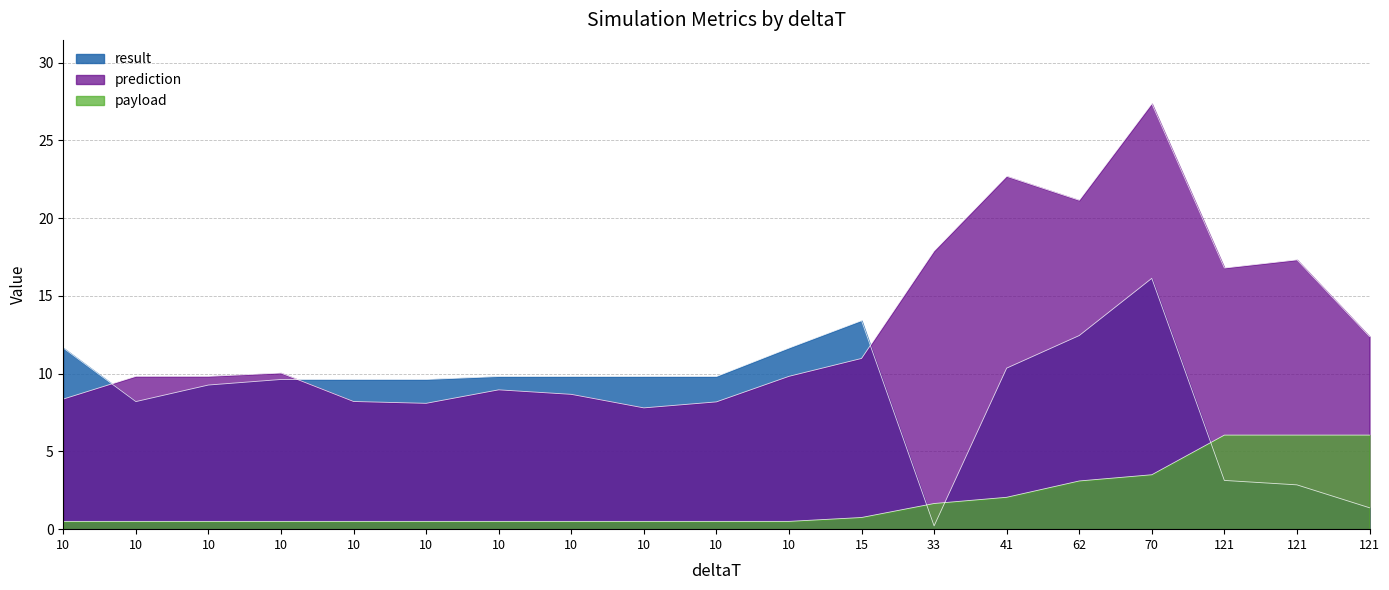

What is the minimum value shown in the chart?

0.2